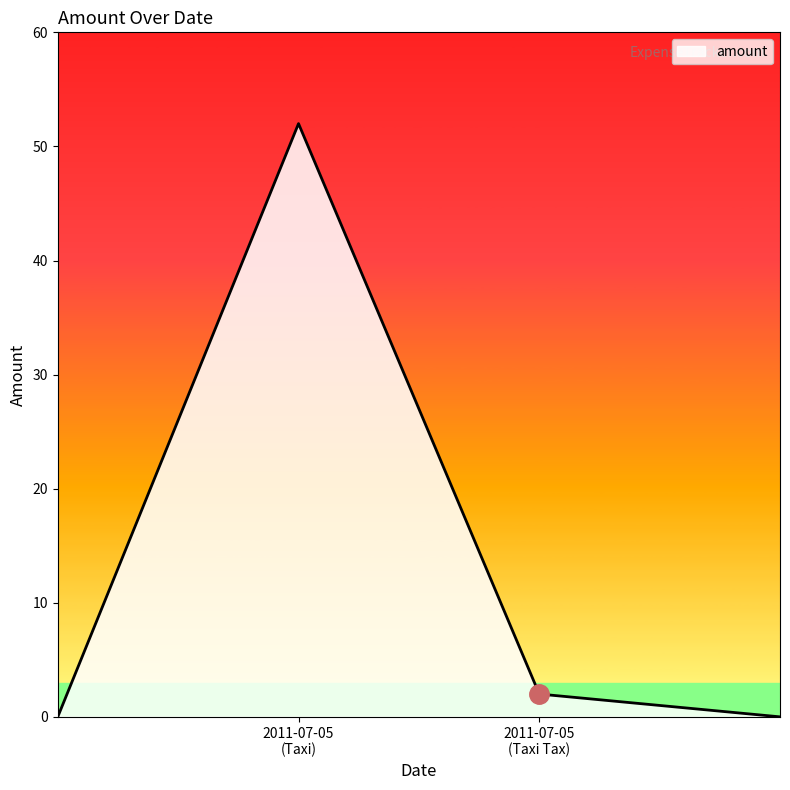

What is the greatest value displayed?

52